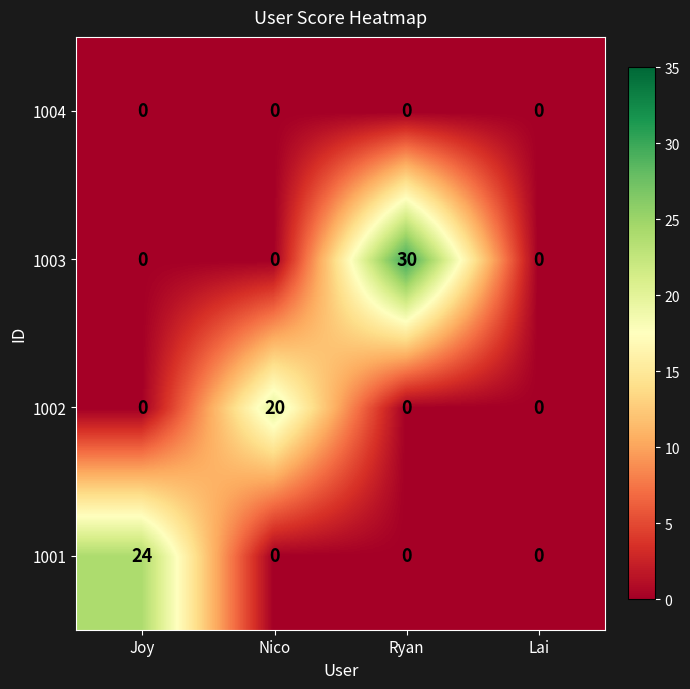

Rank the series by their maximum value, from highest to lowest.

1003, 1001, 1002, 1004